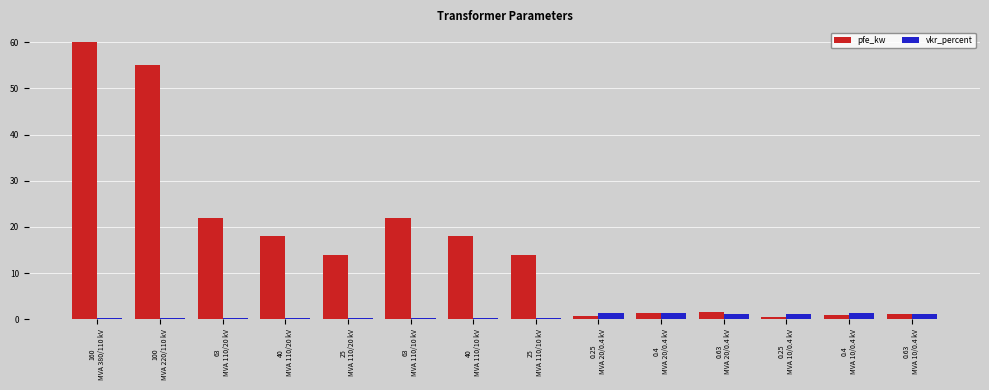

What is the value of the vkr_percent bar at the 2nd from the left?

0.3